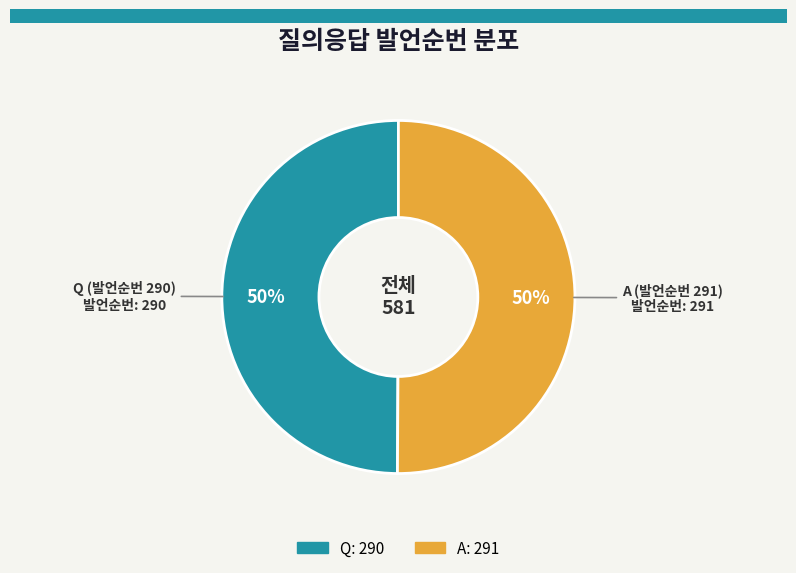

To the nearest percent, what percentage of the pie is Q?

50%